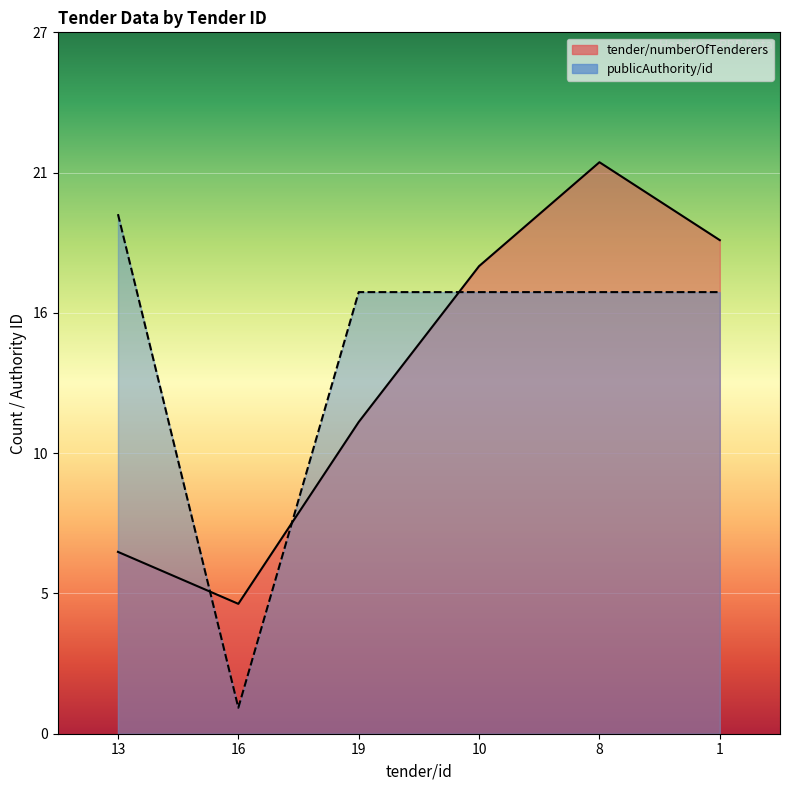

In tender/numberOfTenderers, how many points are lower than both neighbors (excluding endpoints)?

1